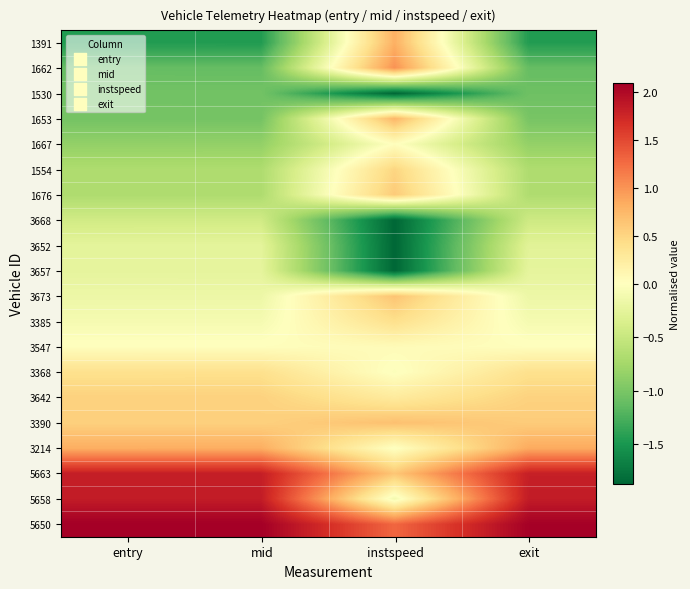

Reading left to right, extract all data points from this chart.

1391: entry=-1.5	mid=-1.5	instspeed=0.8	exit=-1.5
1662: entry=-1.1	mid=-1.1	instspeed=1.0	exit=-1.1
1530: entry=-1.0	mid=-1.0	instspeed=-1.9	exit=-1.1
1653: entry=-1.0	mid=-1.0	instspeed=0.8	exit=-1.0
1667: entry=-0.9	mid=-0.9	instspeed=0.0	exit=-0.8
1554: entry=-0.7	mid=-0.7	instspeed=0.5	exit=-0.7
1676: entry=-0.7	mid=-0.7	instspeed=0.6	exit=-0.7
3668: entry=-0.4	mid=-0.4	instspeed=-1.9	exit=-0.5
3652: entry=-0.3	mid=-0.3	instspeed=-1.9	exit=-0.3
3657: entry=-0.2	mid=-0.2	instspeed=-1.9	exit=-0.2
3673: entry=-0.2	mid=-0.2	instspeed=0.6	exit=-0.2
3385: entry=-0.1	mid=-0.1	instspeed=0.4	exit=-0.1
3547: entry=0.0	mid=0.0	instspeed=0.1	exit=0.0
3368: entry=0.4	mid=0.4	instspeed=-0.0	exit=0.4
3642: entry=0.5	mid=0.5	instspeed=0.3	exit=0.5
3390: entry=0.5	mid=0.5	instspeed=0.7	exit=0.6
3214: entry=0.8	mid=0.8	instspeed=-0.0	exit=0.8
5663: entry=1.8	mid=1.8	instspeed=0.6	exit=1.8
5658: entry=1.8	mid=1.8	instspeed=-0.1	exit=1.8
5650: entry=2.1	mid=2.1	instspeed=1.3	exit=2.1